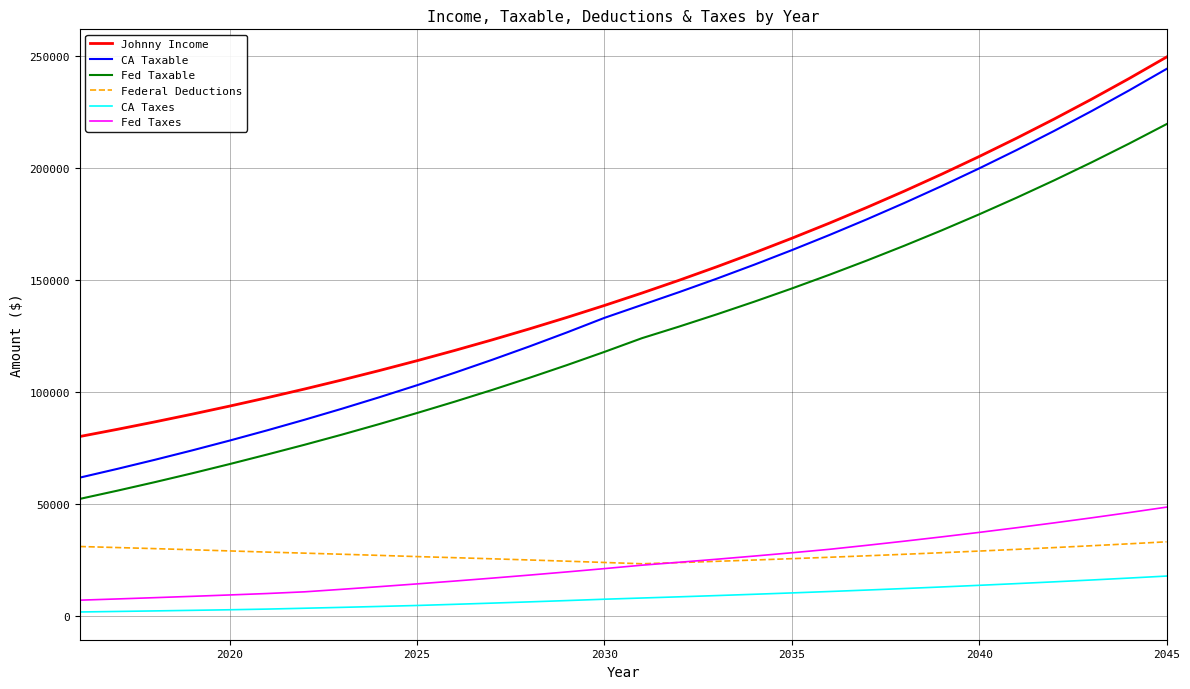

How many categories are shown in the chart?

30